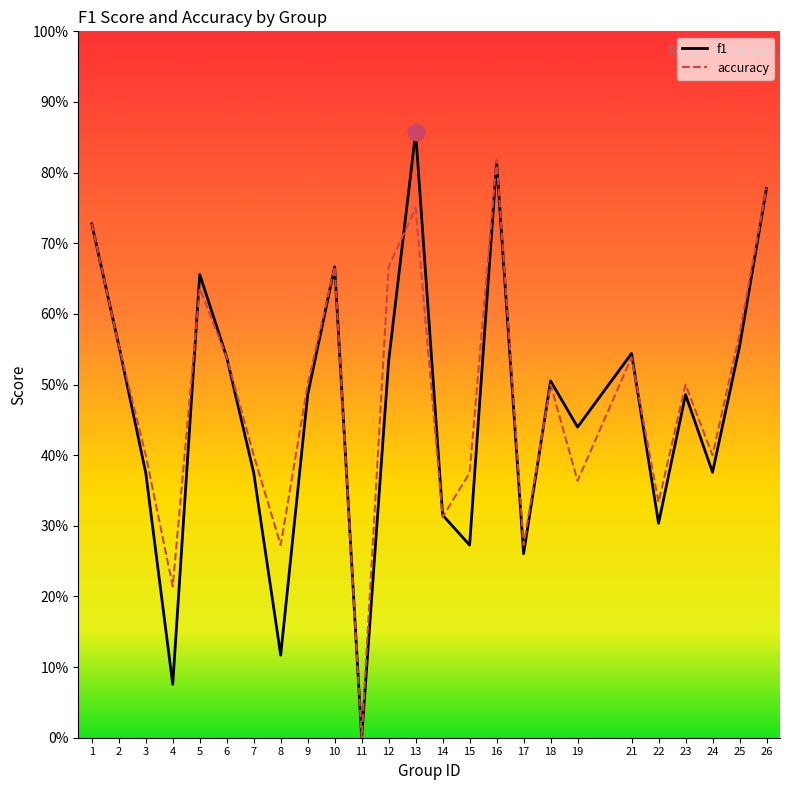

Which series has the widest spread of values?

f1